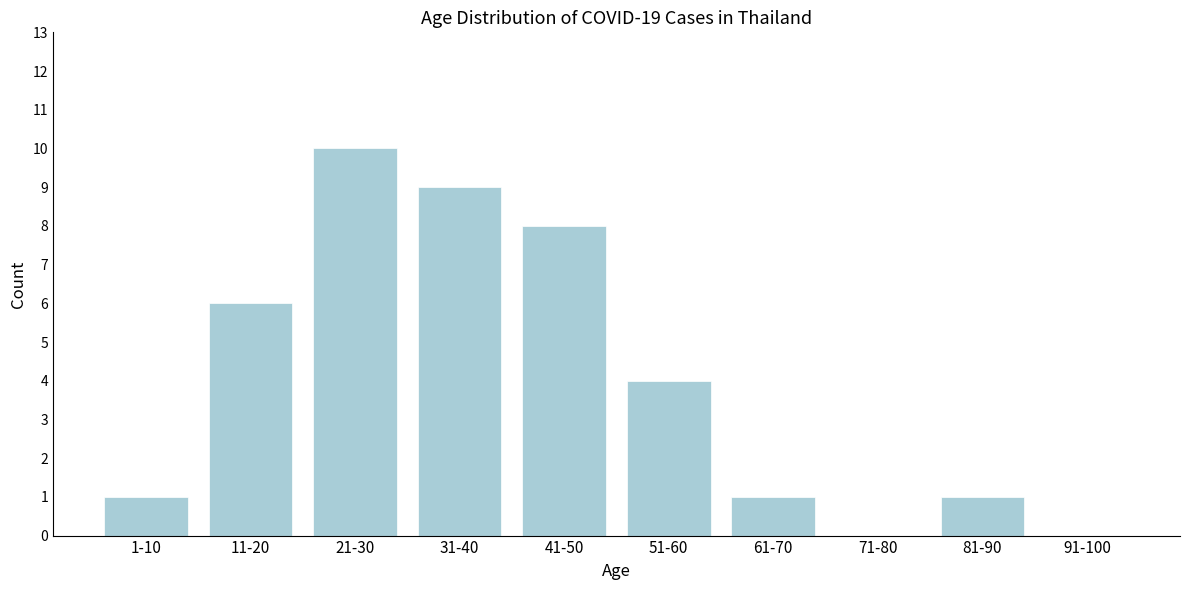

Reading right to left, extract all data points from this chart.

91-100=0	81-90=1	71-80=0	61-70=1	51-60=4	41-50=8	31-40=9	21-30=10	11-20=6	1-10=1